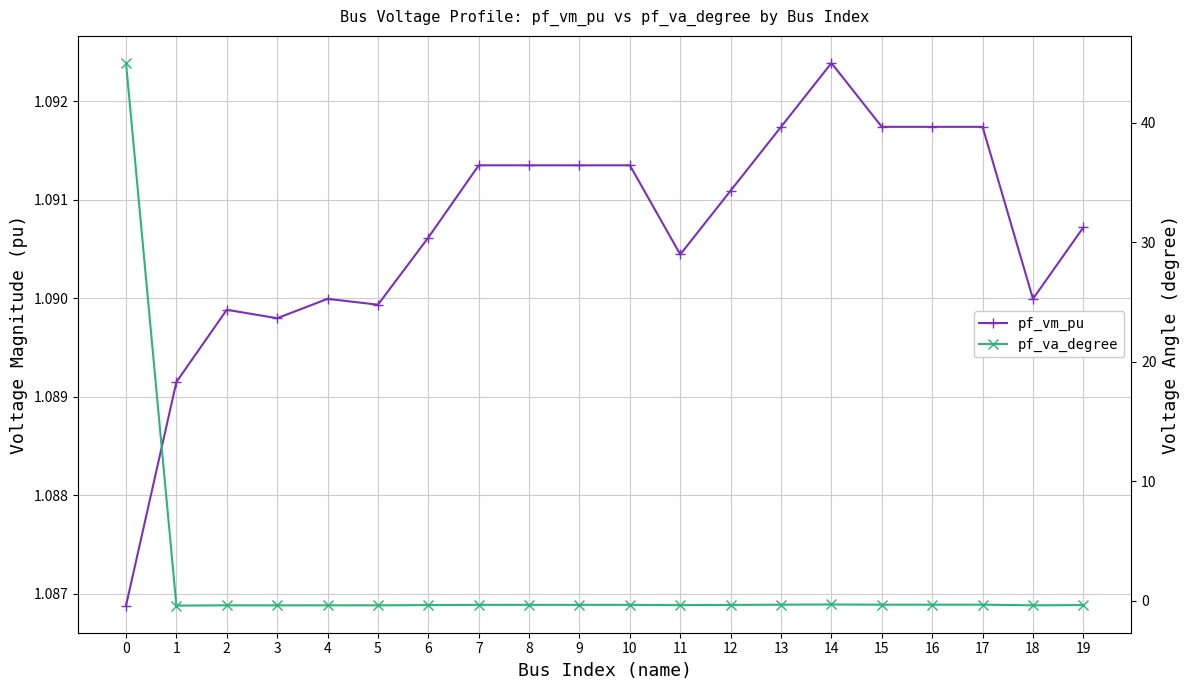

What is the total value across all series at 15?

0.8